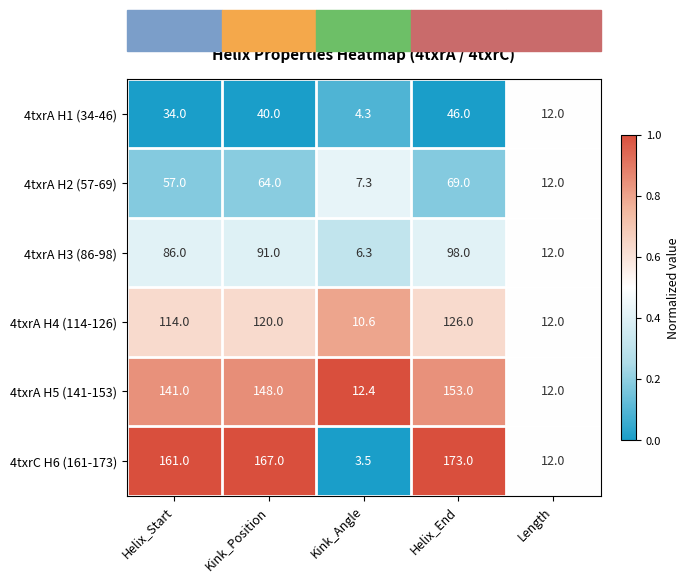

Which series has the widest spread of values?

4txrC H6 (161-173)